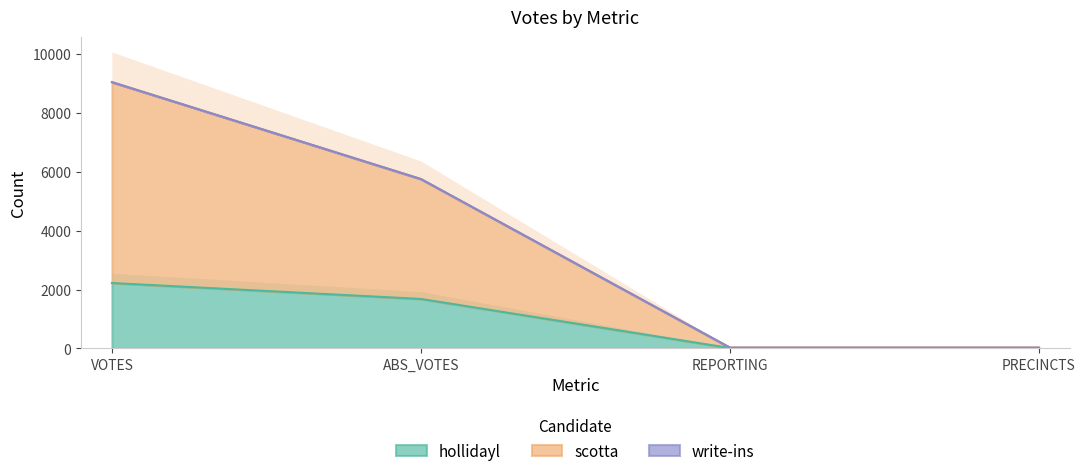

Is the value of hollidayl at REPORTING greater than the value of scotta at PRECINCTS?

No